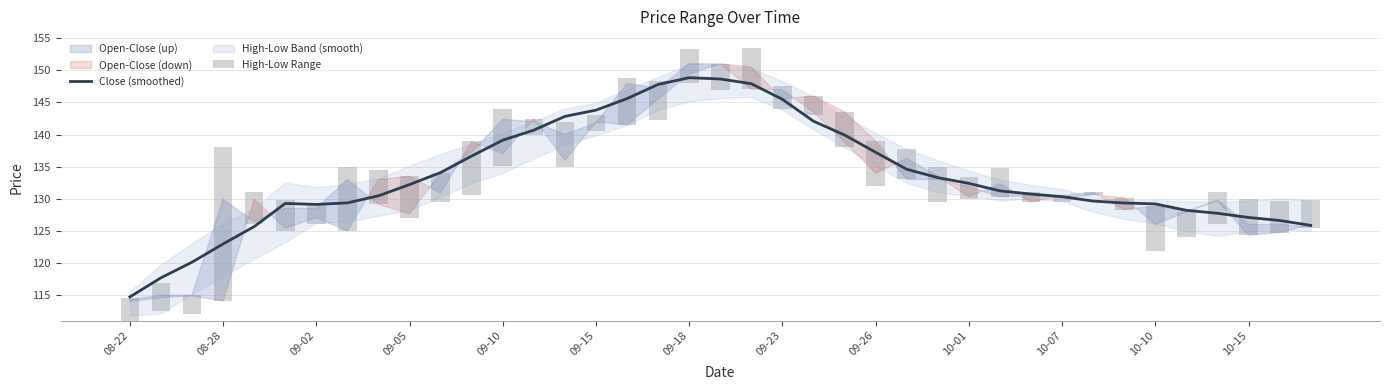

Rank the series at 08-28 from highest to lowest value.

Close (smoothed), High-Low Range